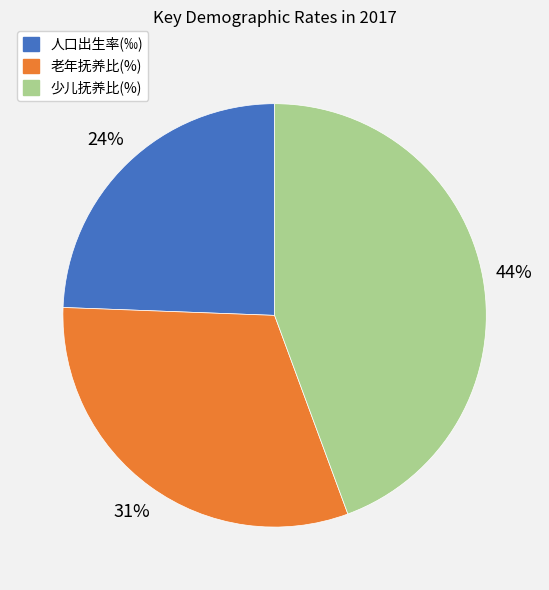

How many slices are in this pie chart?

3